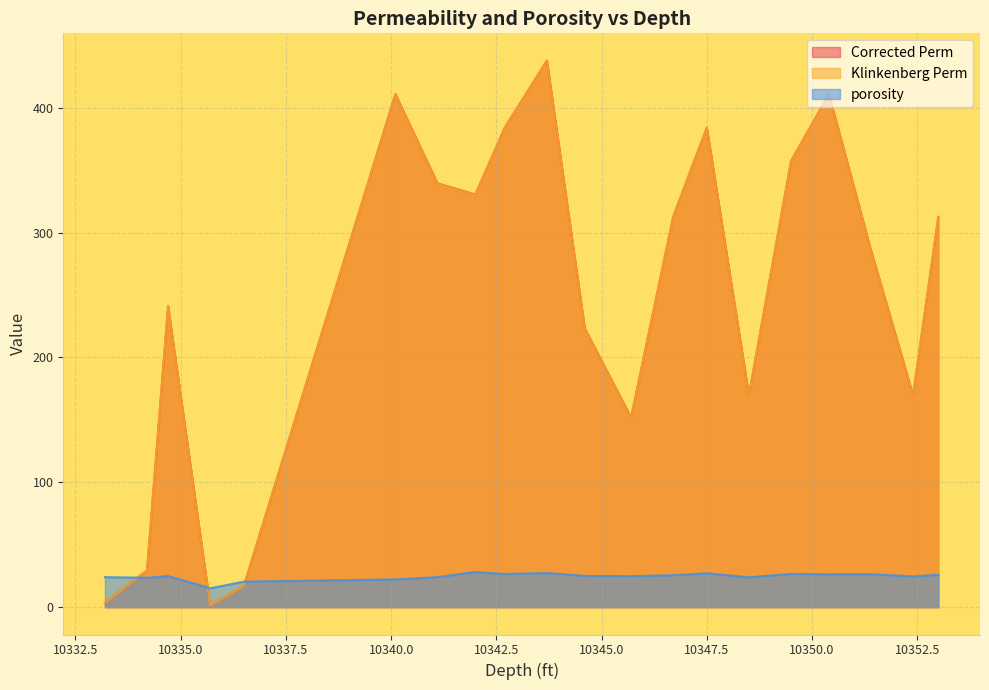

How many values in the Klinkenberg Perm series are below 312?

10